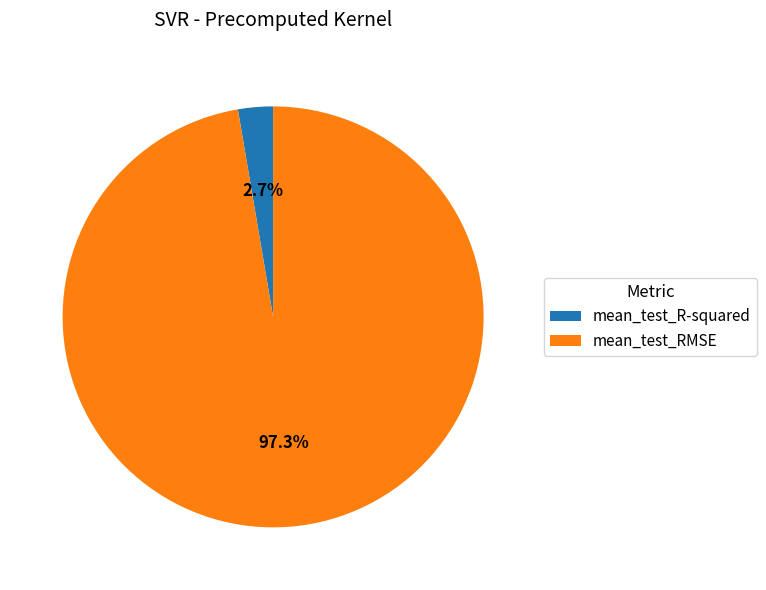

Which category accounts for the majority?

mean_test_RMSE